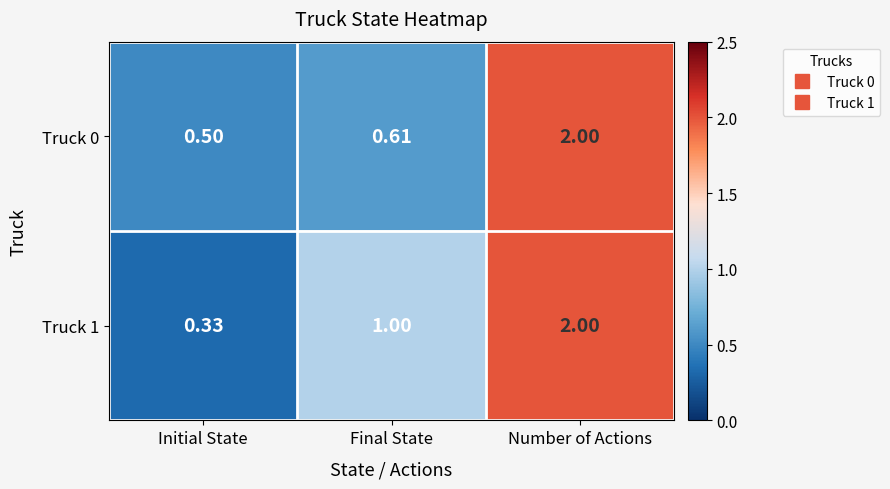

Count the number of data series in this chart.

2